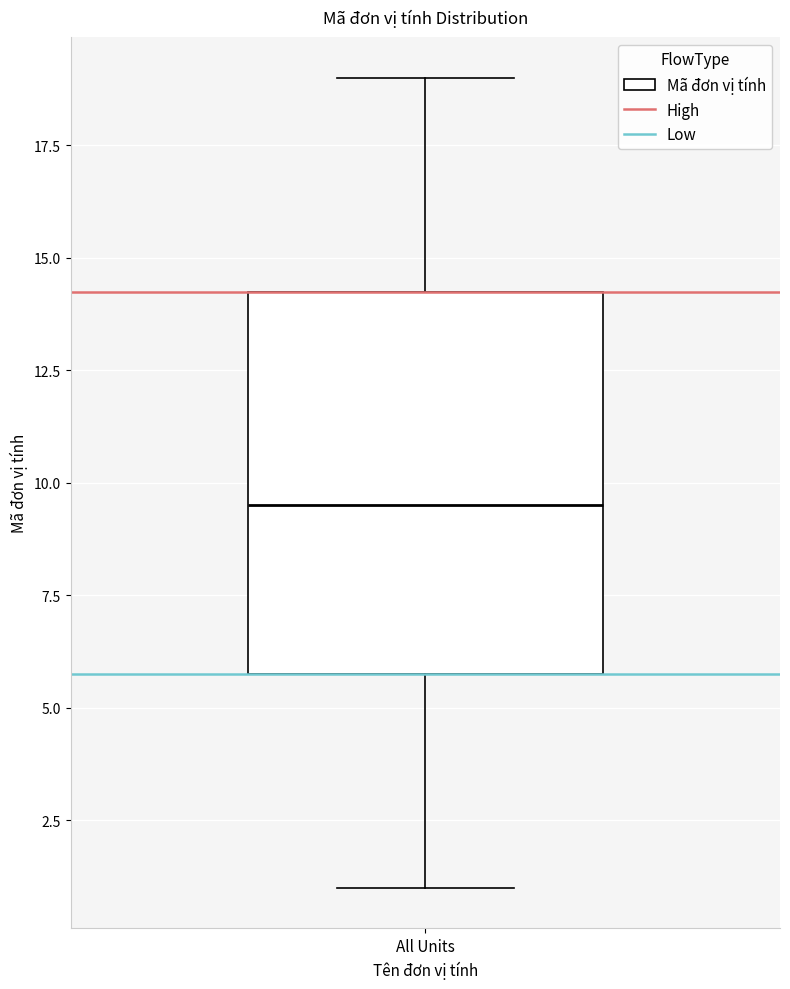

Where is the lower edge of the box for All Units on the y-axis? The values are not printed on the chart, so give them approximately, as read against the axis.

6.0